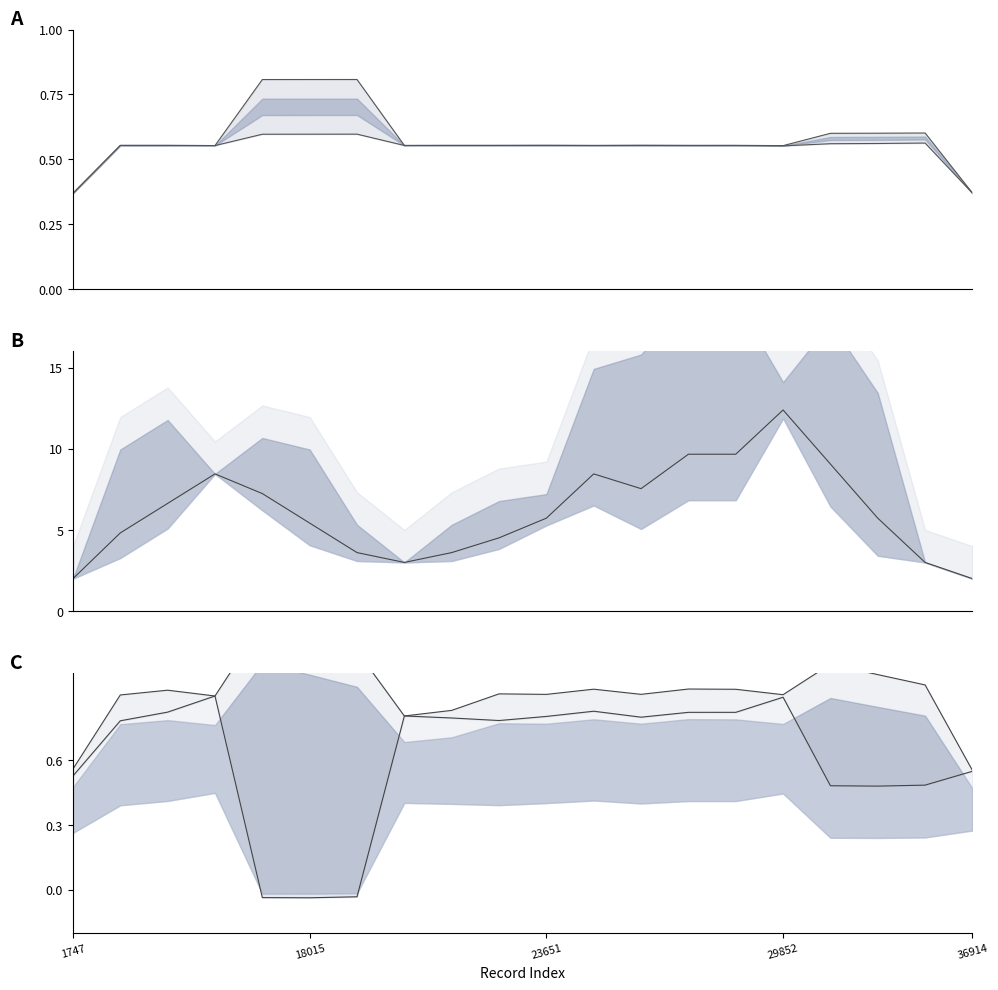

What is the average value of the Dec_Lat upper series?

0.6